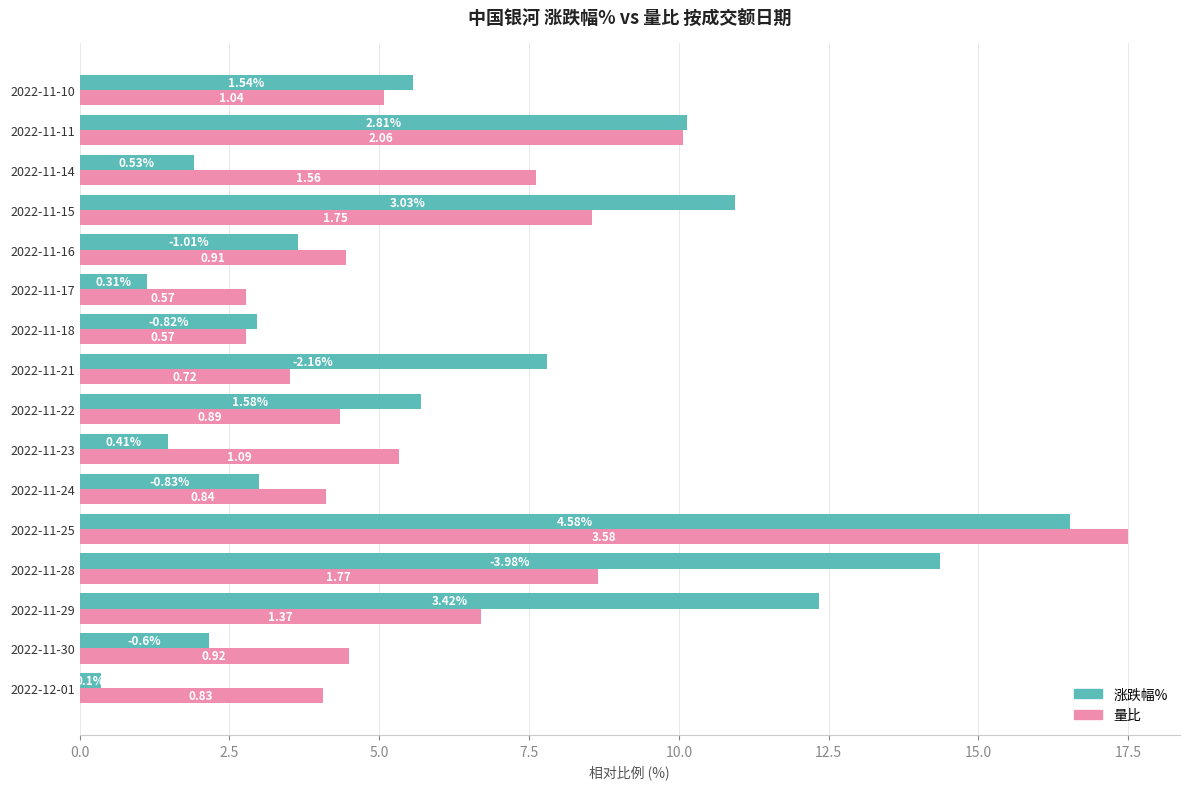

What are all the series names shown in the legend?

涨跌幅%, 量比